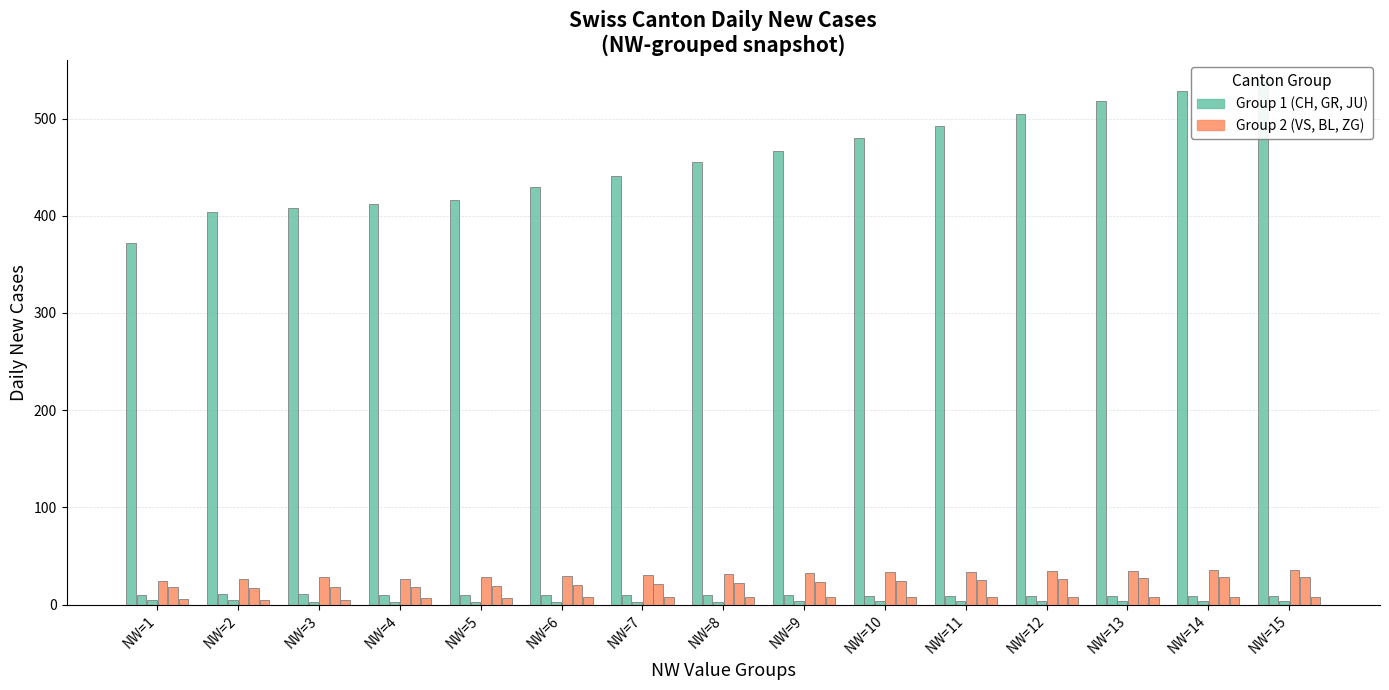

What is the difference between the second highest and second lowest values in the CH series?

124